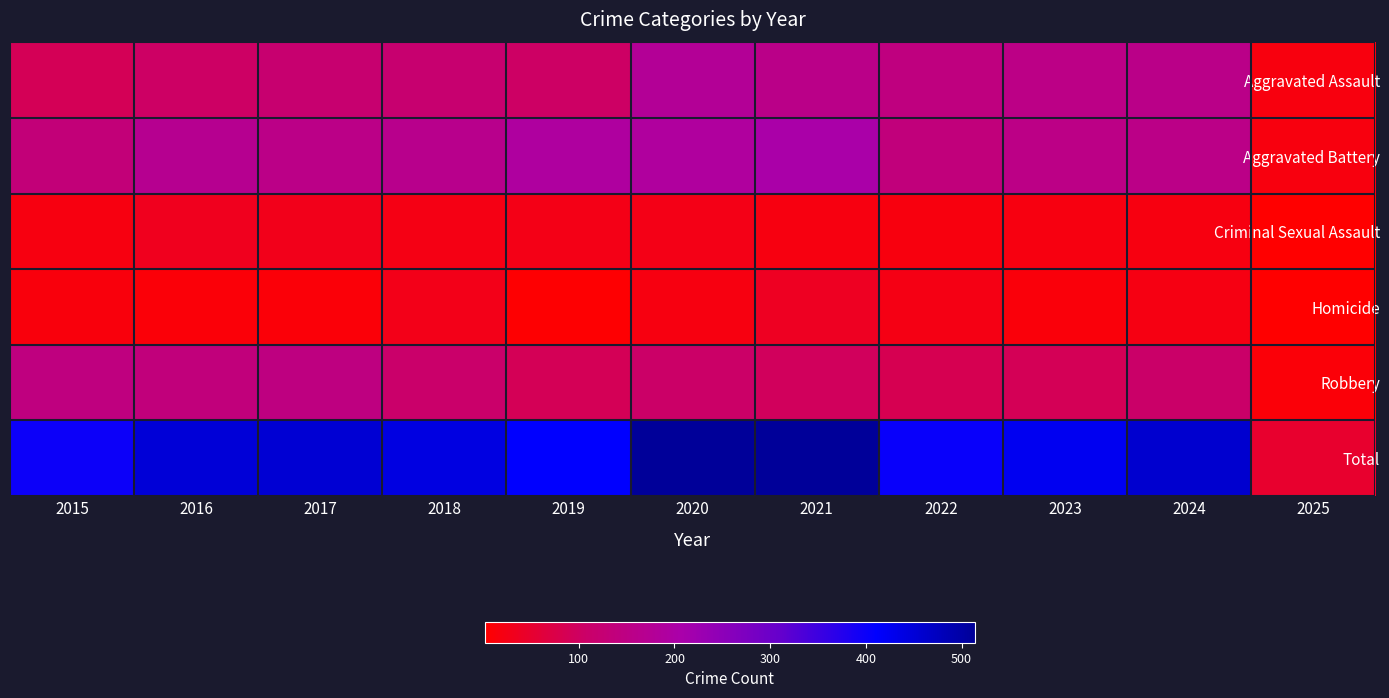

At 2021, list the series in order from smallest to largest.

Criminal Sexual Assault, Homicide, Robbery, Aggravated Assault, Aggravated Battery, Total